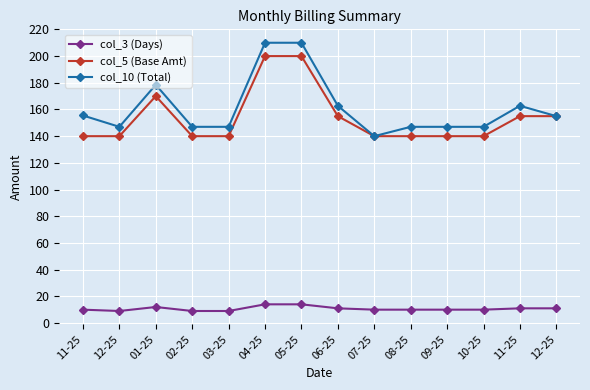

Is the value of col_10 (Total) at 04-25 greater than the value of col_3 (Days) at 11-25?

Yes